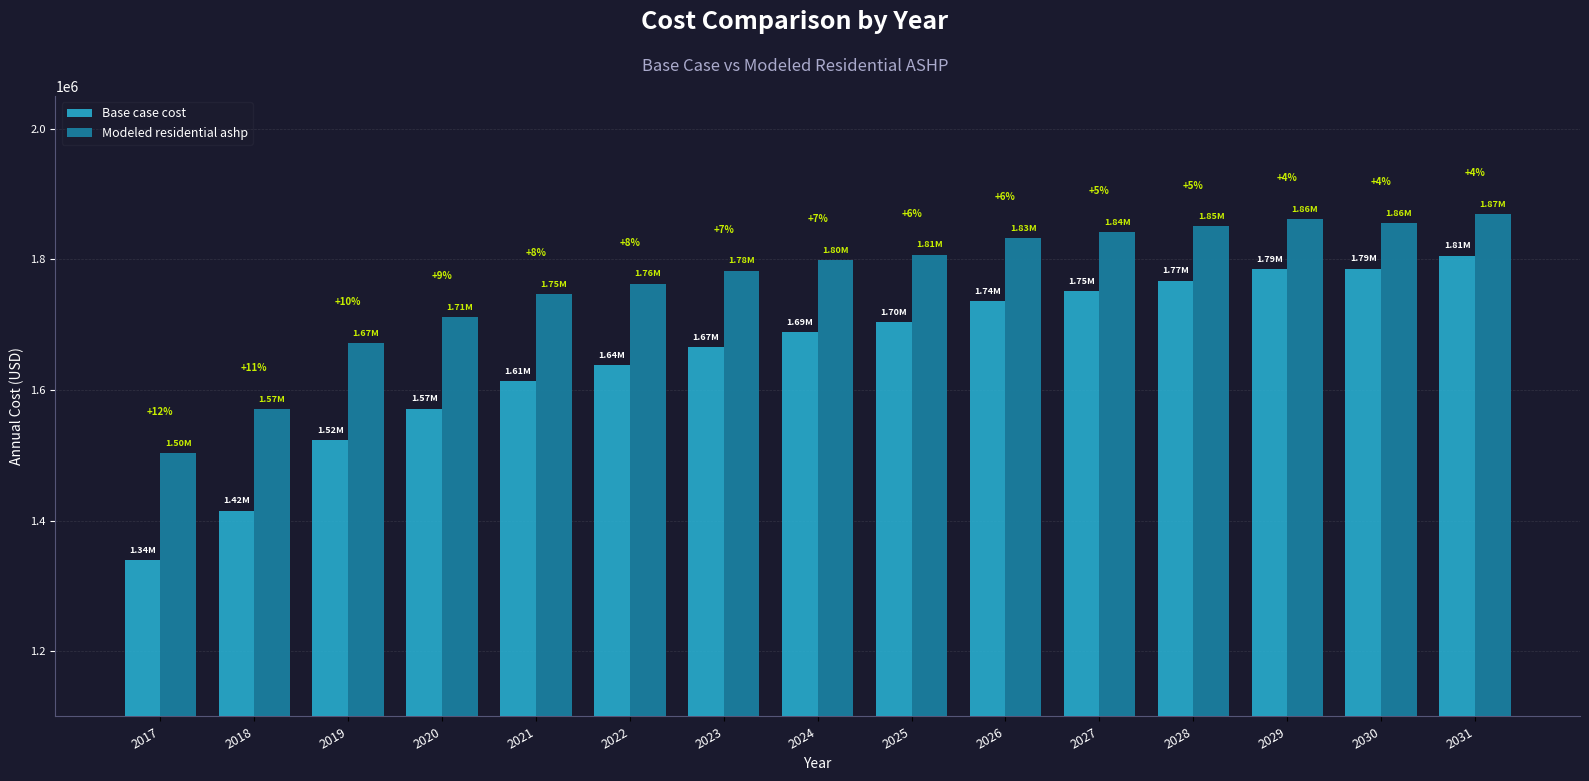

True or false: Modeled residential ashp has a value of 2603013.9 at 2022.

False